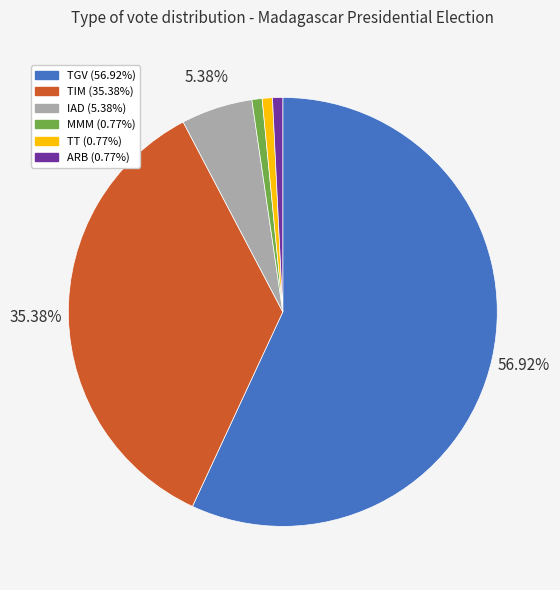

Does any single category account for the majority?

Yes